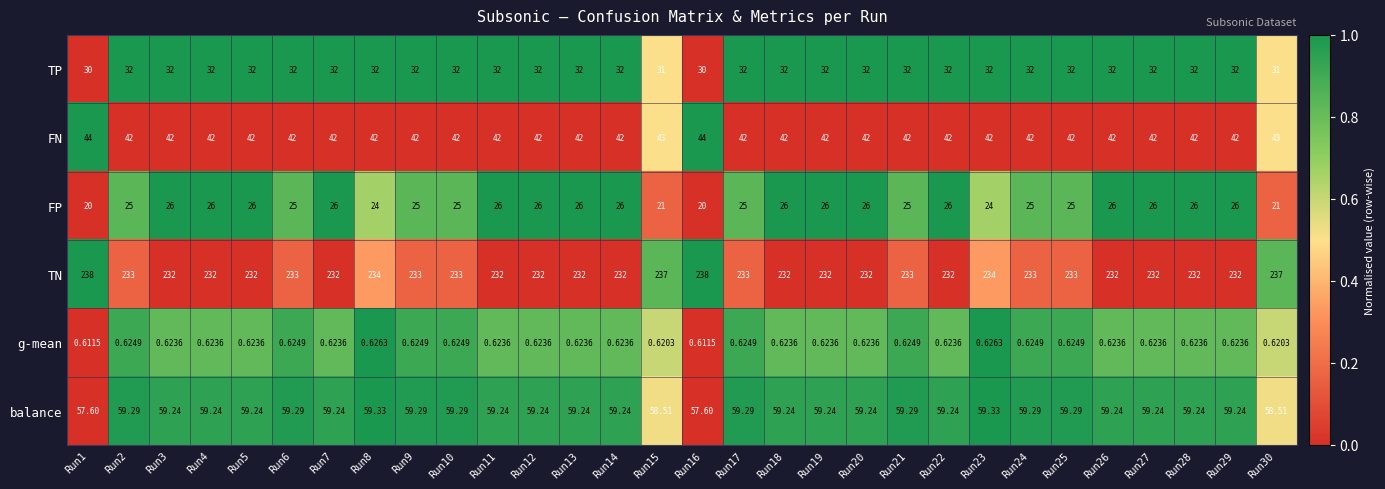

Rank the series at Run30 from highest to lowest value.

TN, balance, FN, TP, FP, g-mean